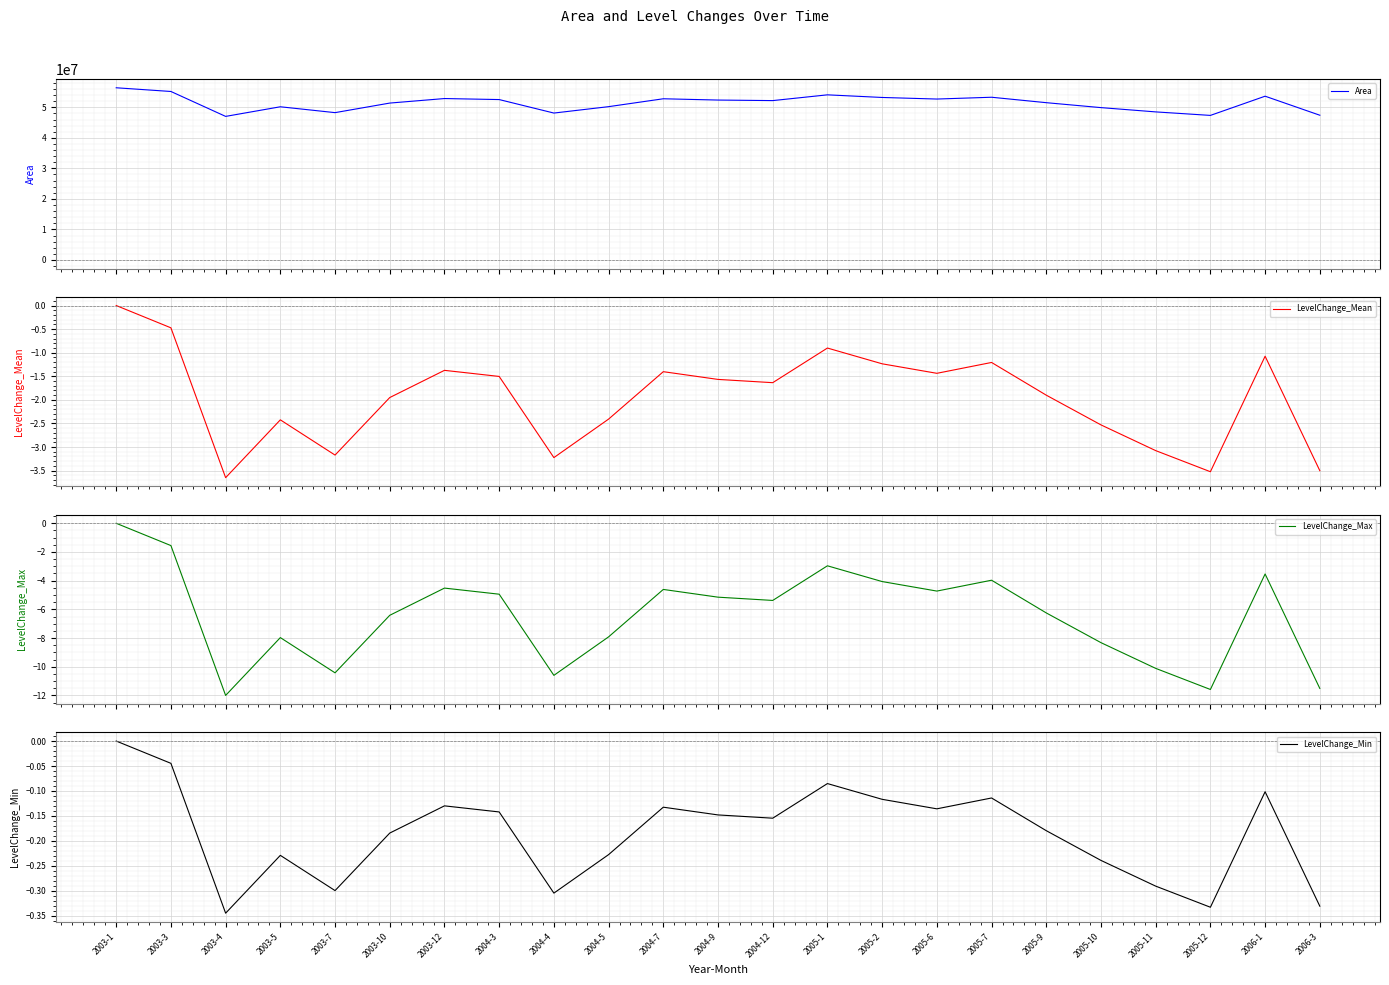

Reading right to left, what are all the values shown in this chart?

Area: 47417400.0	53654400.0	47360700.0	48510900.0	49912200.0	51532200.0	53314200.0	52722900.0	53241300.0	54099900.0	52212600.0	52390800.0	52812000.0	50228100.0	48130200.0	52552800.0	52884900.0	51402600.0	48267900.0	50187600.0	47036700.0	55201500.0	56416500.0
LevelChange_Mean: -3.5	-1.1	-3.5	-3.1	-2.5	-1.9	-1.2	-1.4	-1.2	-0.9	-1.6	-1.6	-1.4	-2.4	-3.2	-1.5	-1.4	-2.0	-3.2	-2.4	-3.6	-0.5	0.0
LevelChange_Max: -11.5	-3.5	-11.6	-10.1	-8.3	-6.3	-4.0	-4.7	-4.1	-3.0	-5.4	-5.2	-4.6	-7.9	-10.6	-4.9	-4.5	-6.4	-10.4	-8.0	-12.0	-1.6	0.0
LevelChange_Min: -0.3	-0.1	-0.3	-0.3	-0.2	-0.2	-0.1	-0.1	-0.1	-0.1	-0.2	-0.1	-0.1	-0.2	-0.3	-0.1	-0.1	-0.2	-0.3	-0.2	-0.3	-0.0	0.0